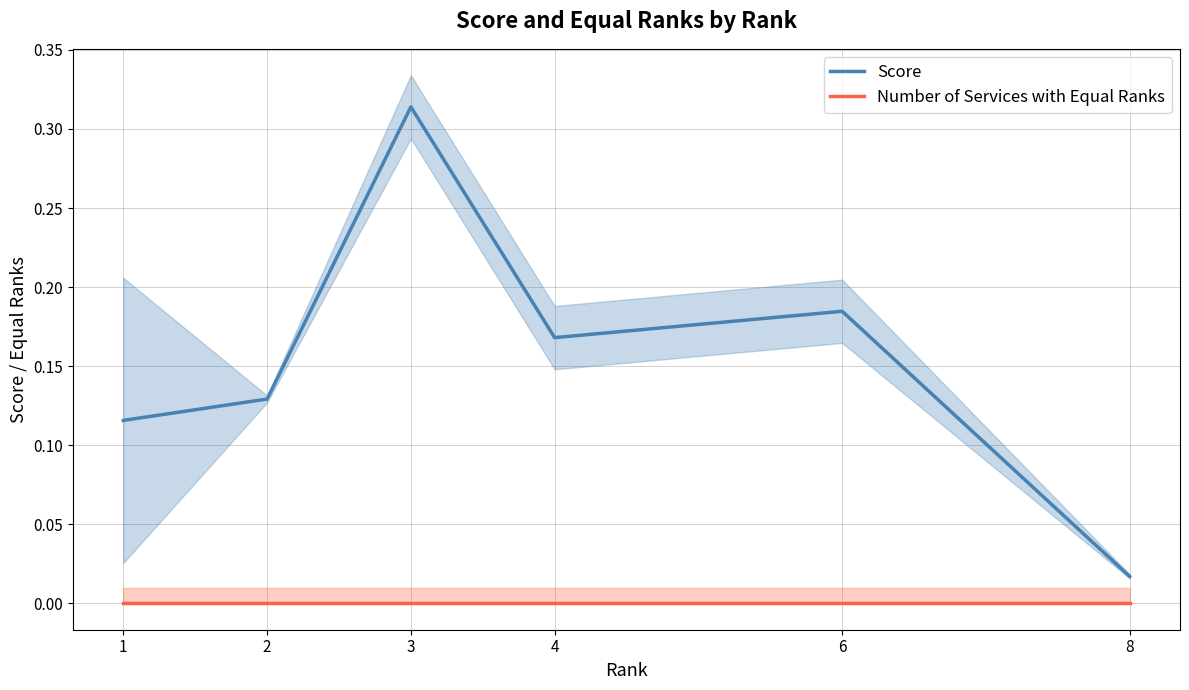

True or false: Score and Number of Services with Equal Ranks intersect in this chart.

False